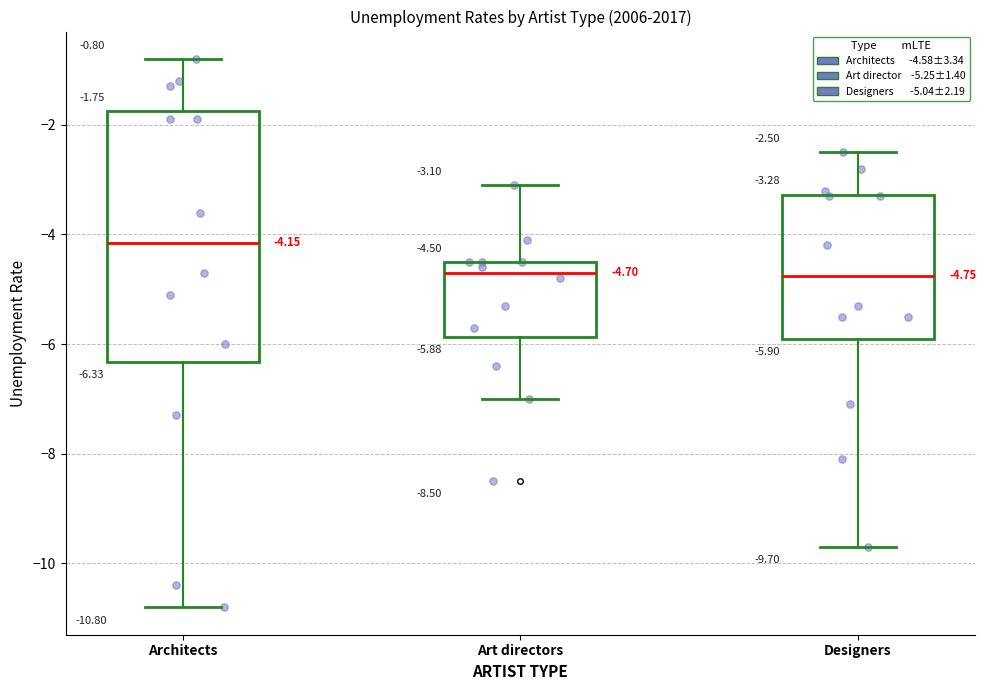

Which box is the tallest, from its lower edge to its upper edge?

Architects